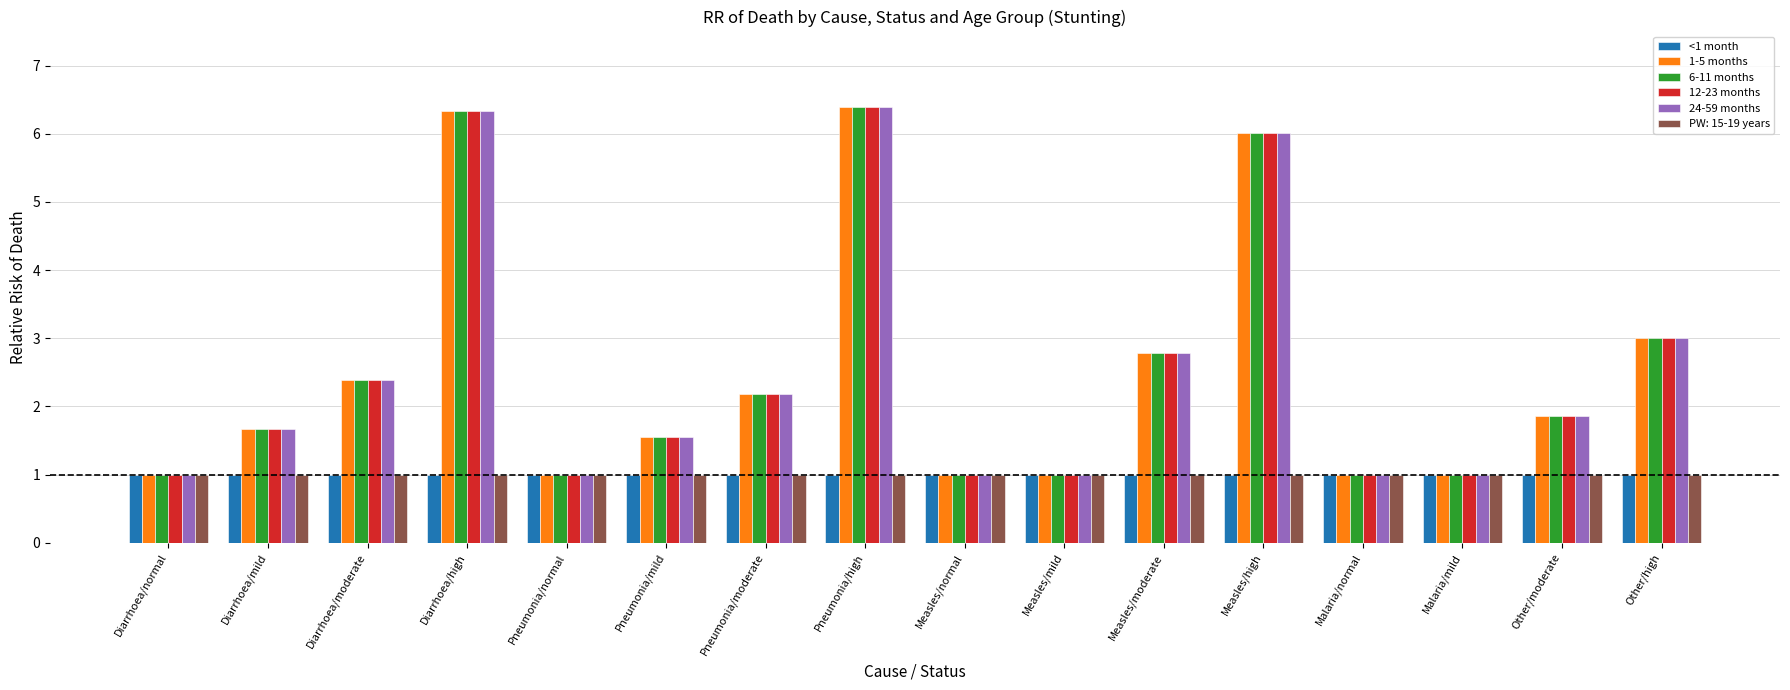

What is the highest value of the 24-59 months series?

6.4